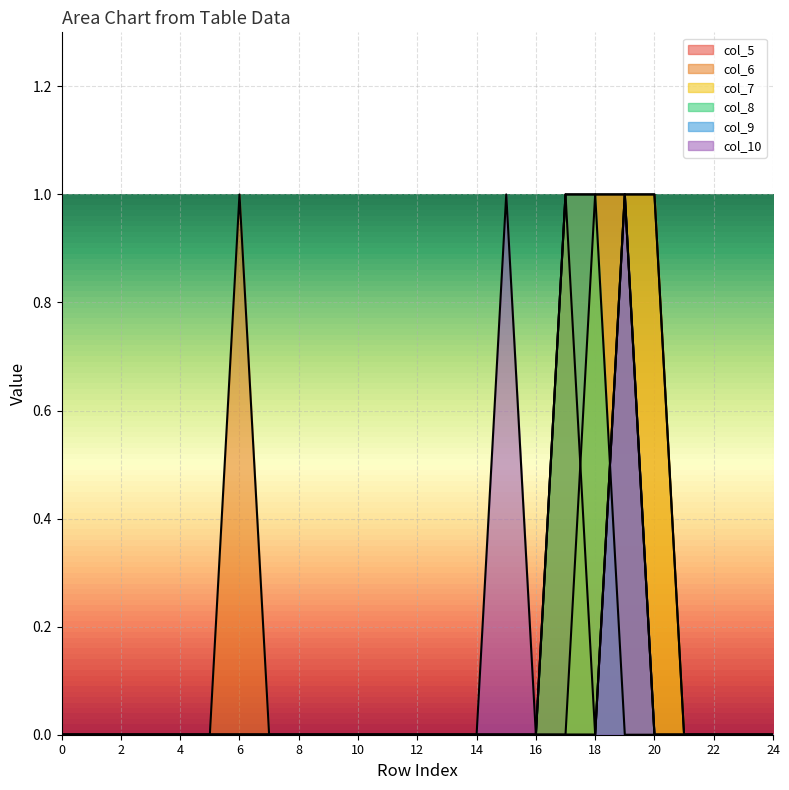

True or false: col_6 and col_9 intersect in this chart.

False